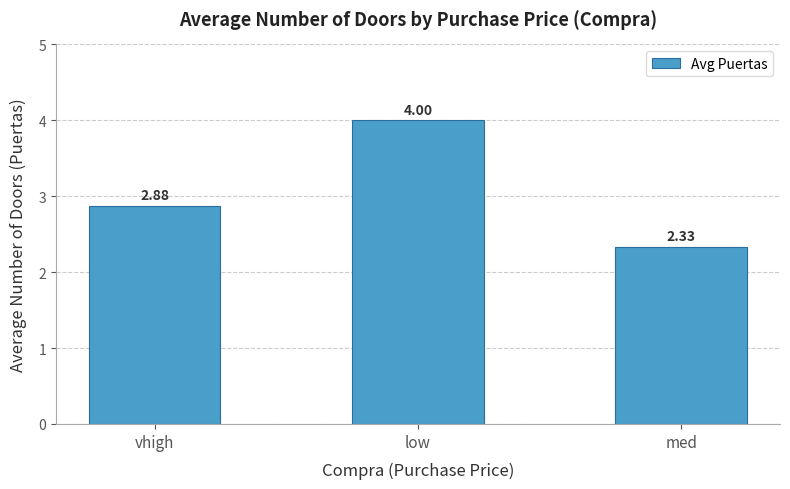

What is the sum of all values?

9.2